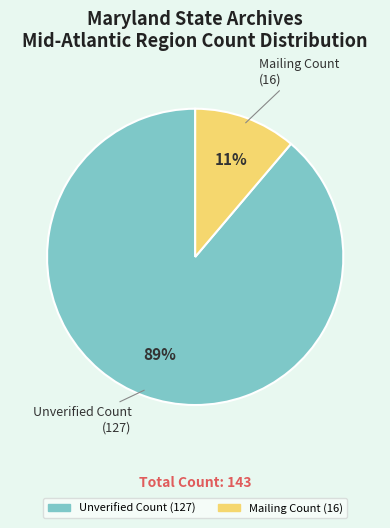

Which slice represents more than half of the pie?

Unverified Count (127)